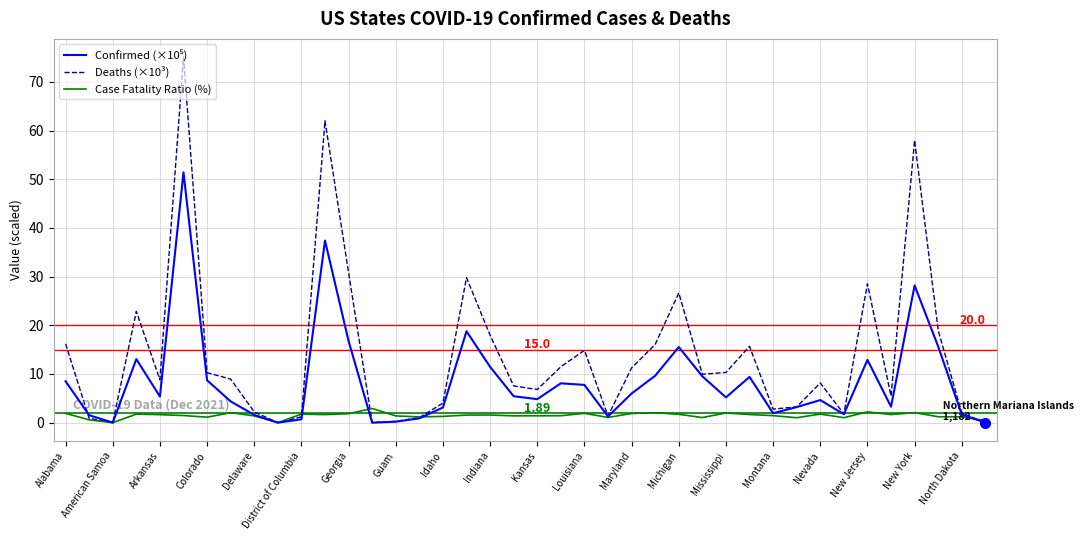

Which series has the largest total across all categories?

Deaths (×10³)